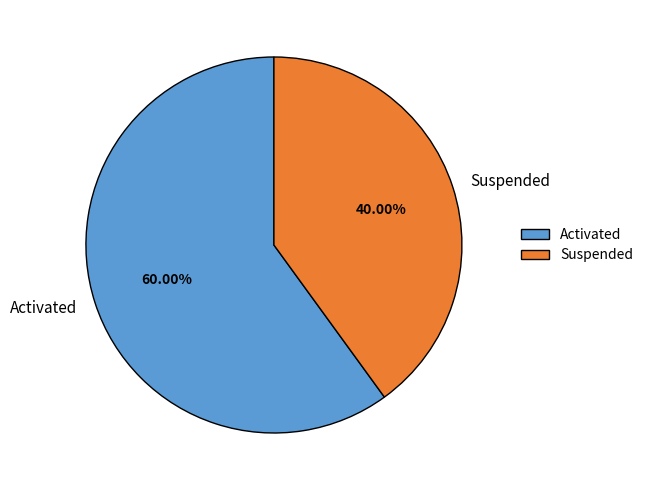

To the nearest percent, what portion does Suspended represent?

40%